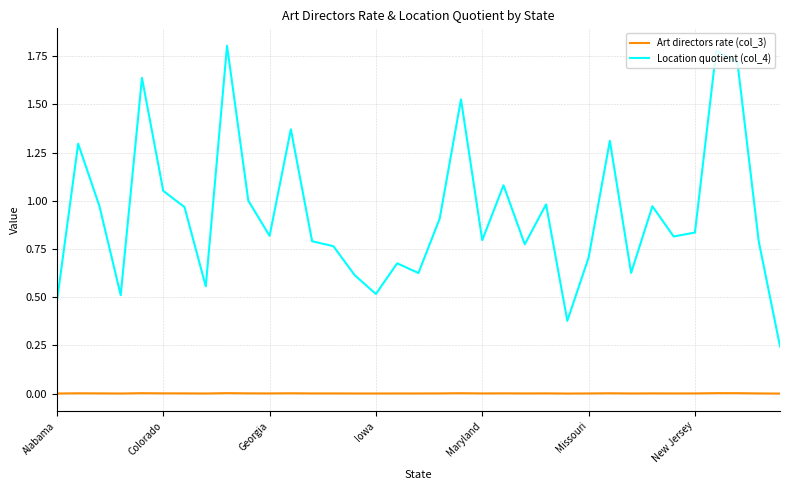

Which series has the largest total across all categories?

Location quotient (col_4)